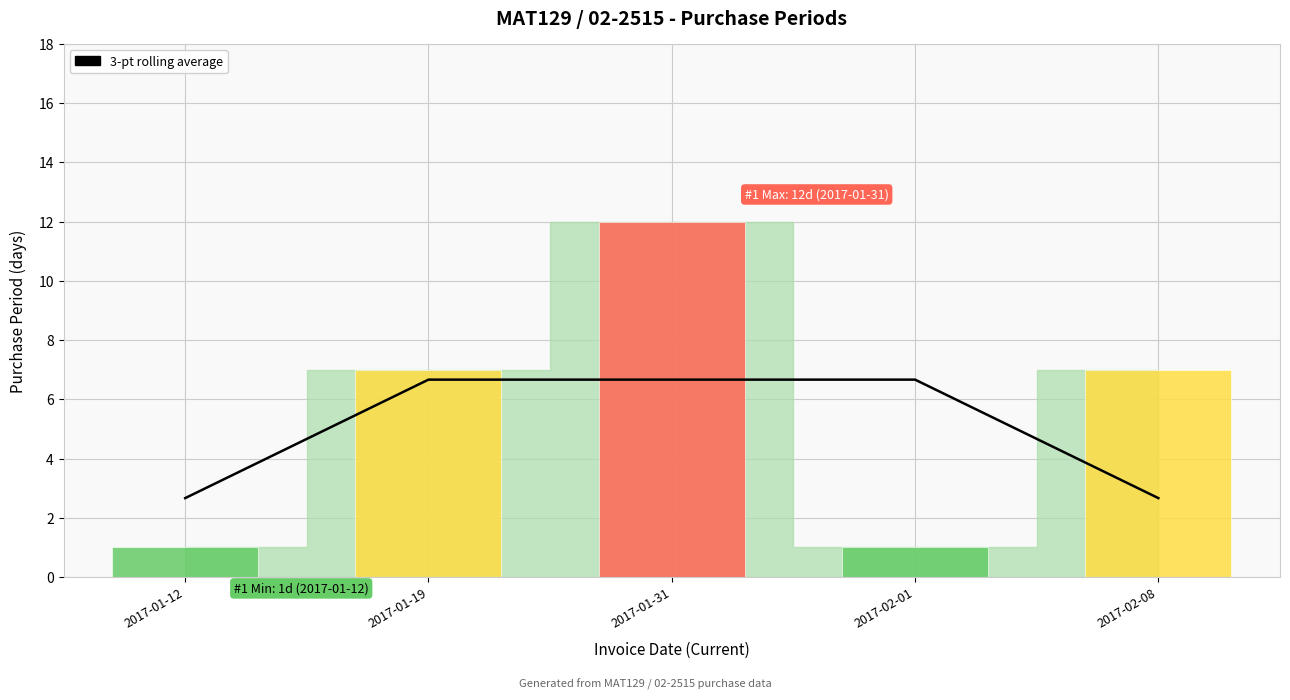

What is the label of the 1st bar from the left?

2017-01-12